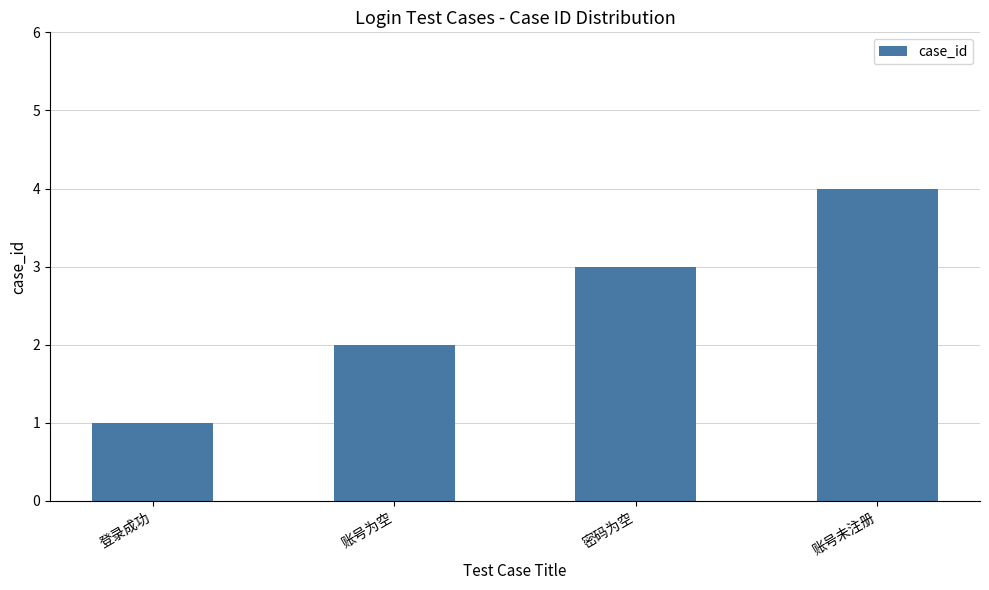

Reading left to right, extract all data points from this chart.

1	2	3	4